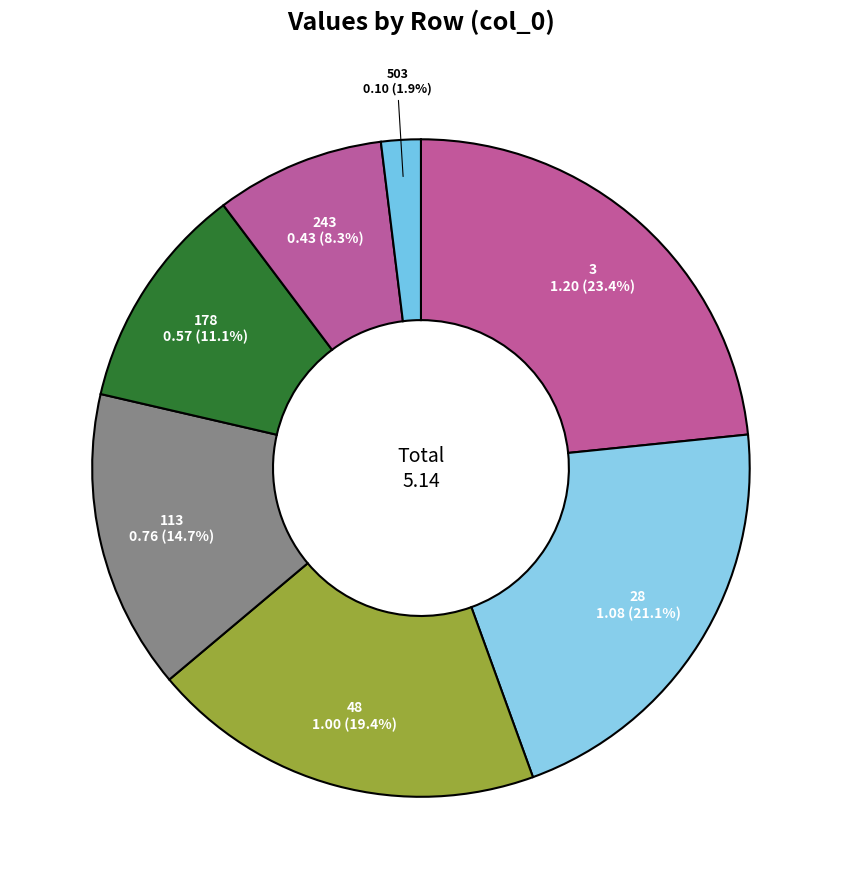

To the nearest percent, what is the average slice percentage?

14%